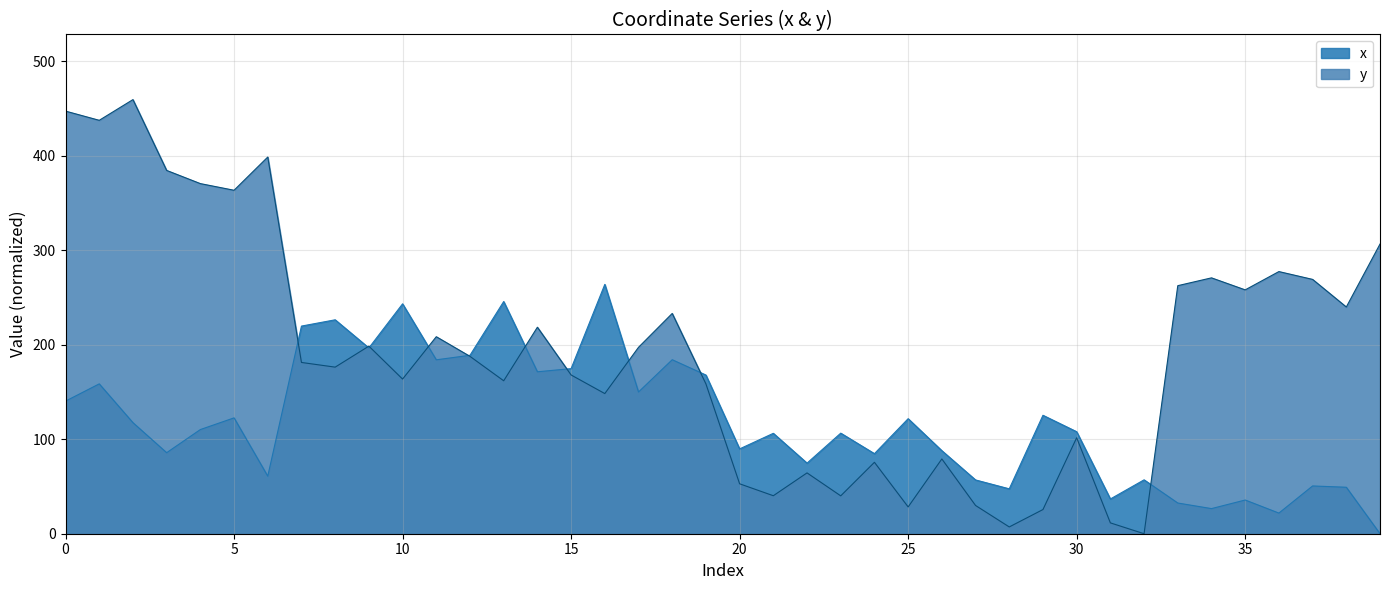

Reading left to right, extract all data points from this chart.

x: 0=140.4	1=158.6	2=117.6	3=85.8	4=110.3	5=122.6	6=60.9	7=219.8	8=226.4	9=196.6	10=243.3	11=184.1	12=188.9	13=245.8	14=171.4	15=174.7	16=263.9	17=150.0	18=184.2	19=168.0	20=89.8	21=106.3	22=74.7	23=106.5	24=84.8	25=121.8	26=87.9	27=56.9	28=47.5	29=125.4	30=108.0	31=36.8	32=57.0	33=32.5	34=26.6	35=35.7	36=21.8	37=50.6	38=49.2	39=0.0
y: 0=447.3	1=437.6	2=459.5	3=384.6	4=370.6	5=363.6	6=398.7	7=181.3	8=176.3	9=198.6	10=163.7	11=208.5	12=187.7	13=161.9	14=218.6	15=168.0	16=148.3	17=197.3	18=233.2	19=158.6	20=52.8	21=40.2	22=64.4	23=40.1	24=75.6	25=28.4	26=79.1	27=29.9	28=7.2	29=25.6	30=101.6	31=11.5	32=0.0	33=262.6	34=270.8	35=258.1	36=277.5	37=269.2	38=240.0	39=306.6